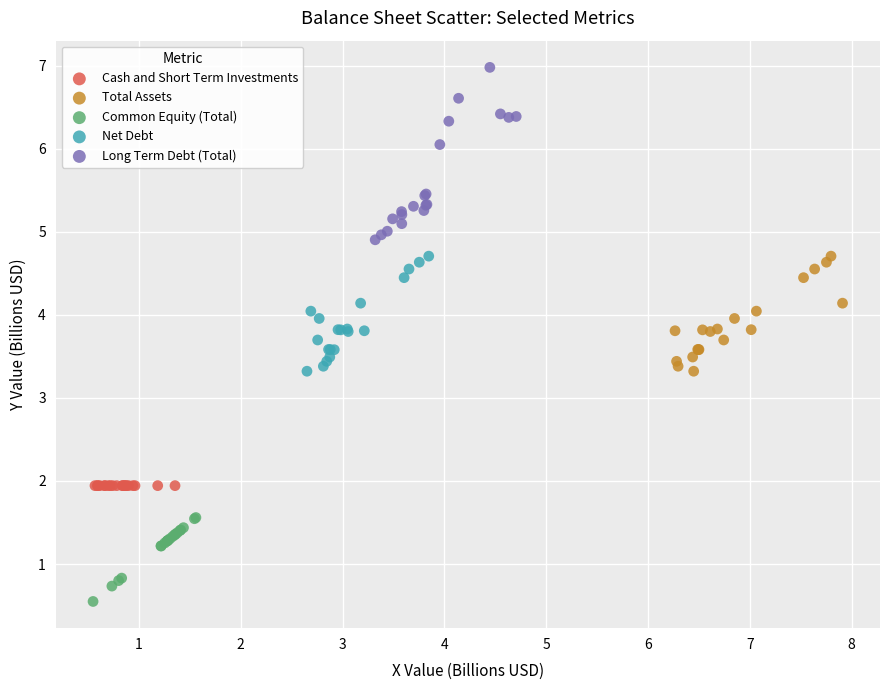

Which series contains the highest Y value?

Long Term Debt (Total)